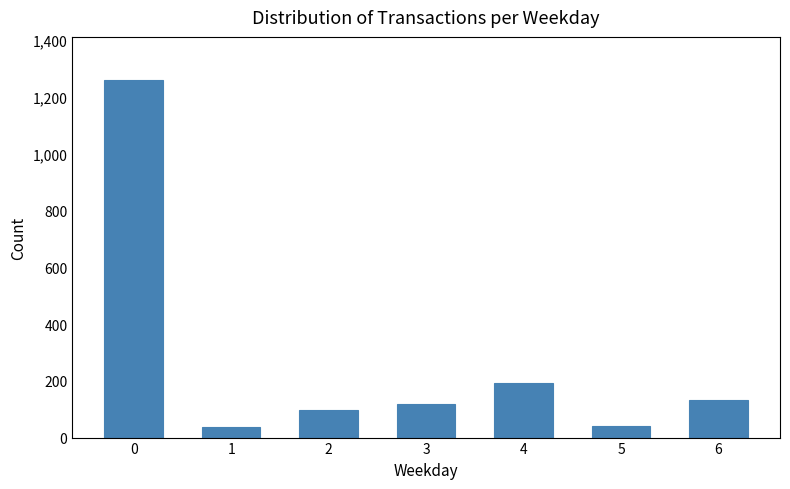

The value at 0 is 1260. True or false?

True